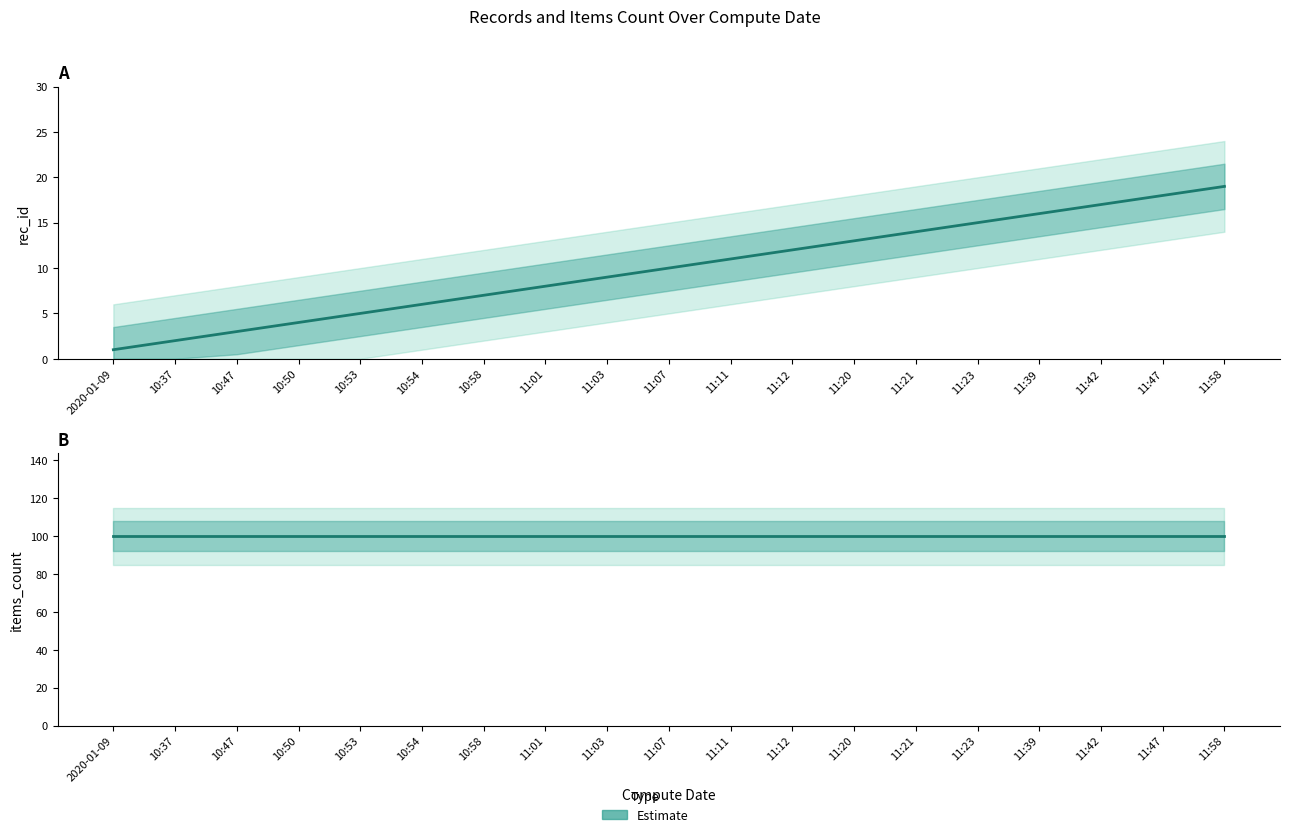

True or false: rec_id (Estimate) and items_count (Estimate) intersect in this chart.

False